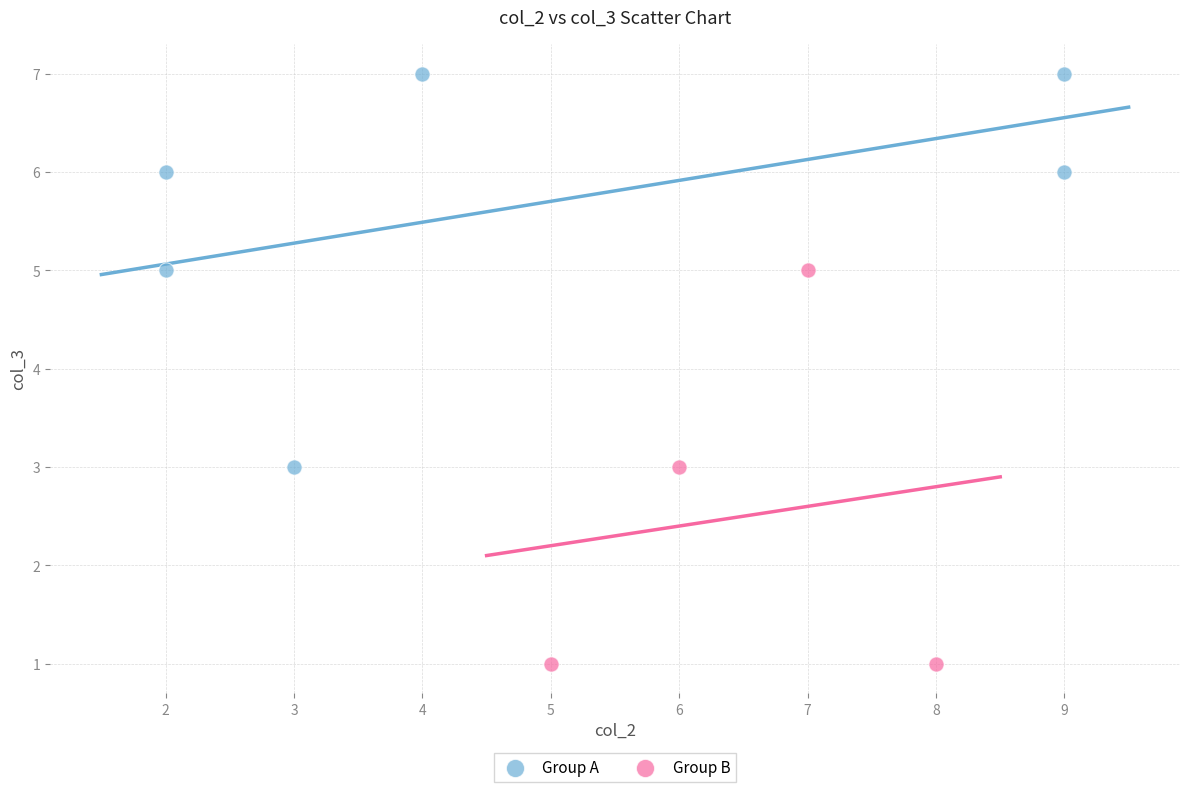

Which series contains the lowest Y value?

Group B